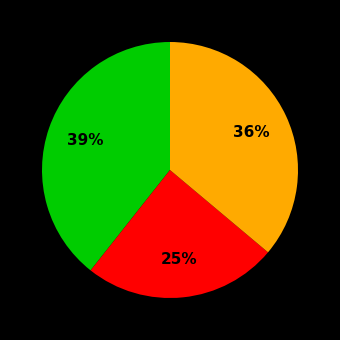

To the nearest percent, what is the average slice percentage?

33%